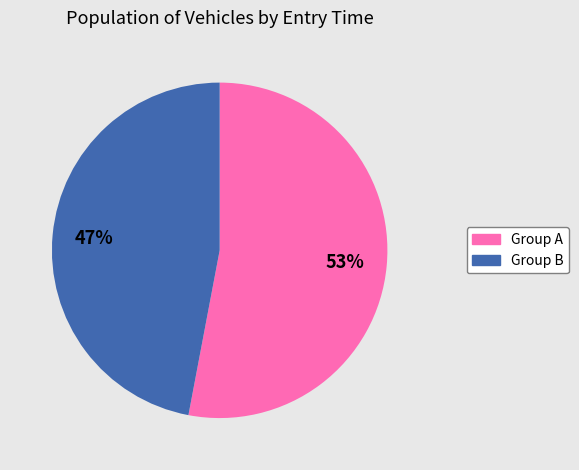

Between Group B and Group A, which is larger?

Group A